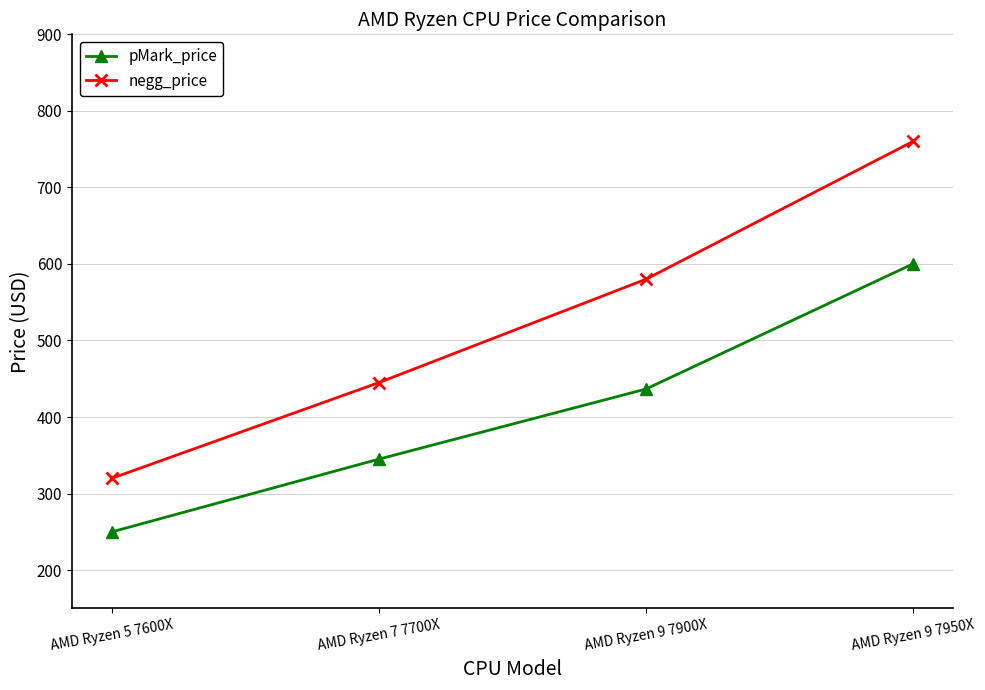

At AMD Ryzen 9 7950X, list the series in order from largest to smallest.

negg_price, pMark_price